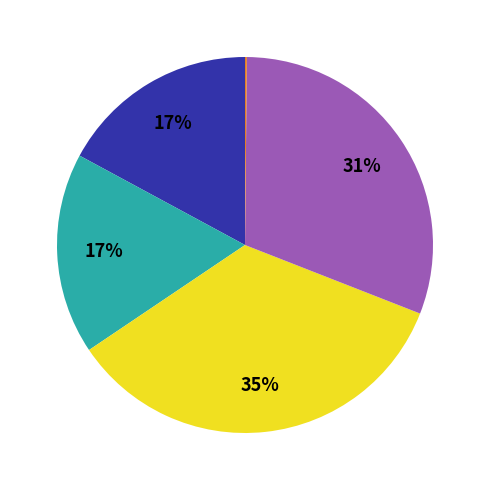

Does any single category account for the majority?

No